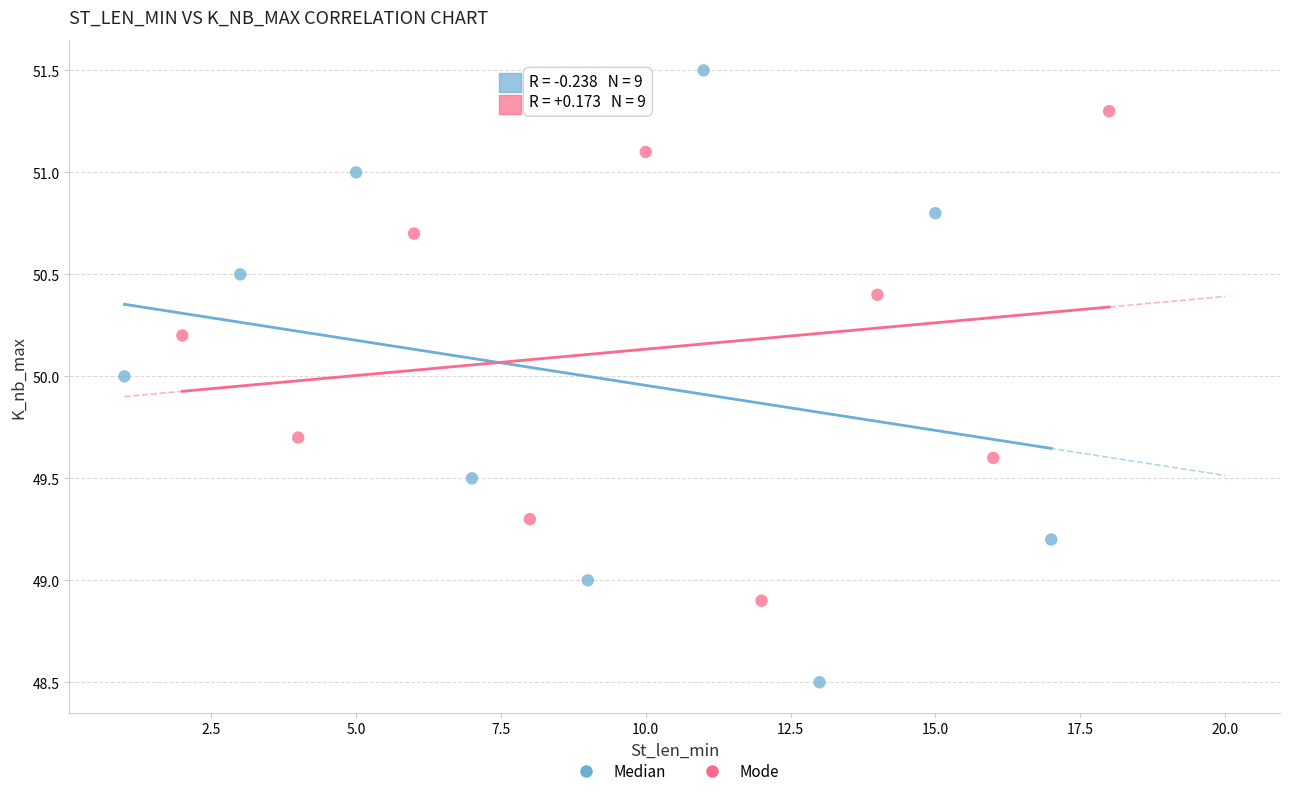

Which series contains the lowest Y value?

Median